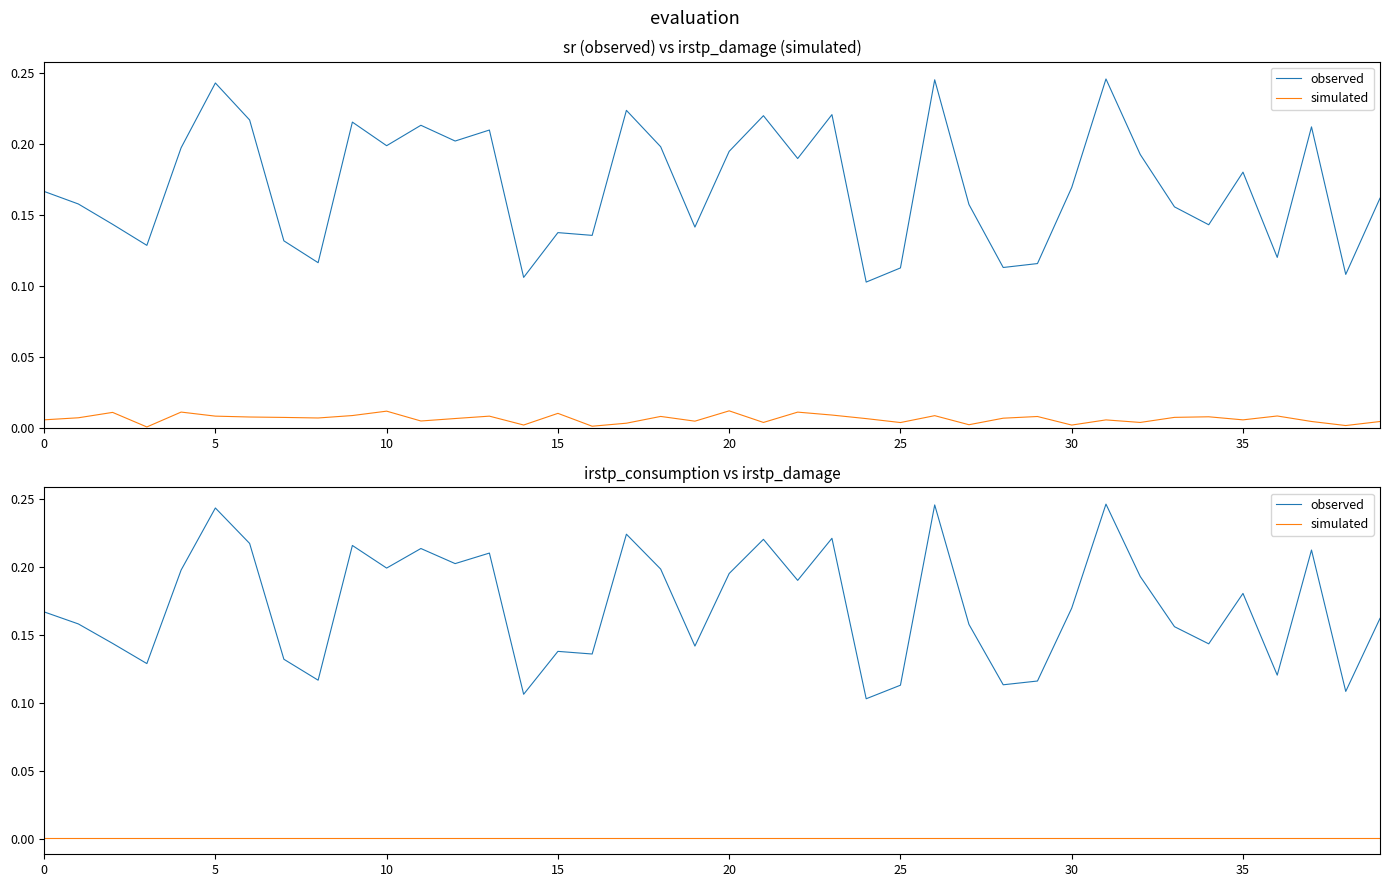

How many lines are shown in the chart?

2